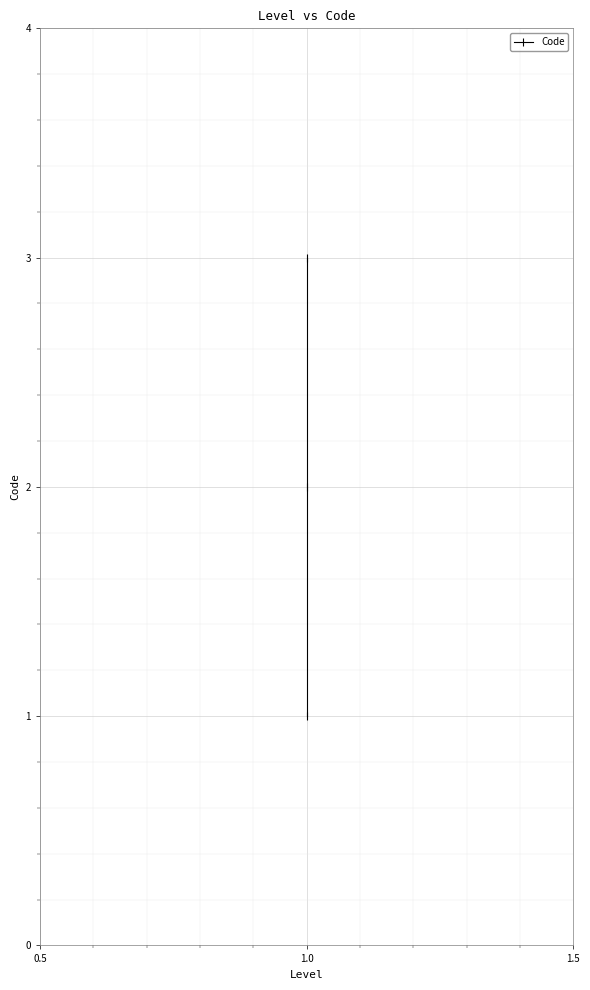

What is the difference between the second highest and minimum values?

1